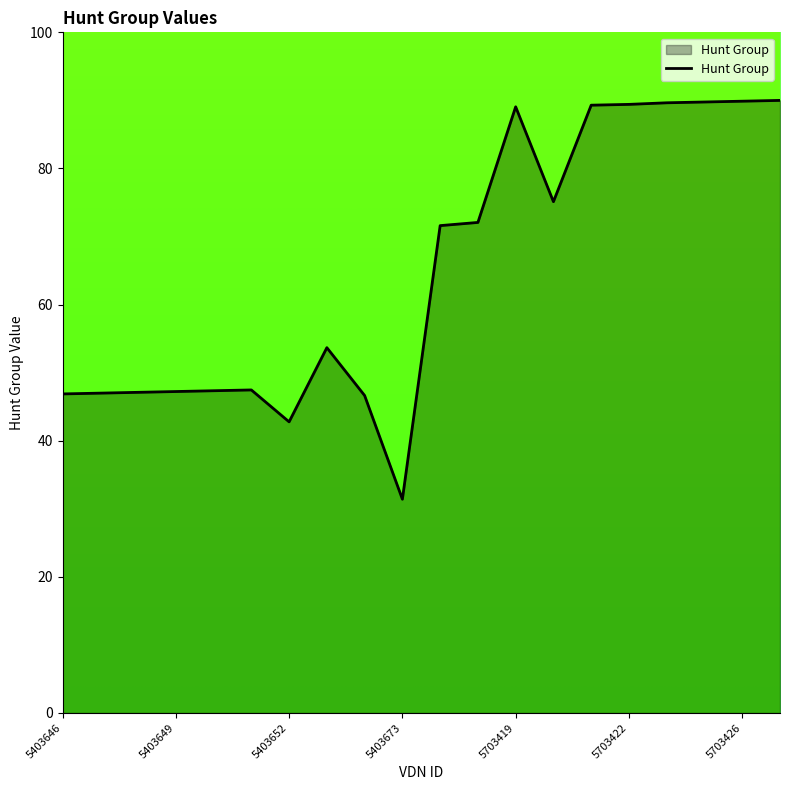

What is the difference between the maximum and minimum values?

58.6